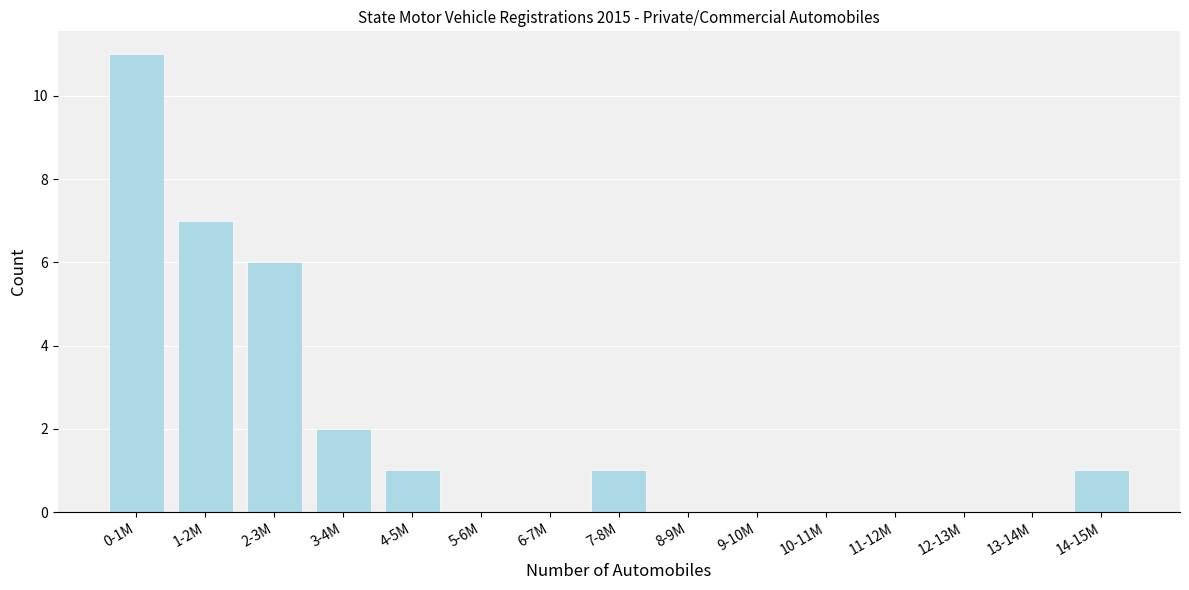

Reading left to right, what are all the values shown in this chart?

0-1M=11	1-2M=7	2-3M=6	3-4M=2	4-5M=1	5-6M=0	6-7M=0	7-8M=1	8-9M=0	9-10M=0	10-11M=0	11-12M=0	12-13M=0	13-14M=0	14-15M=1